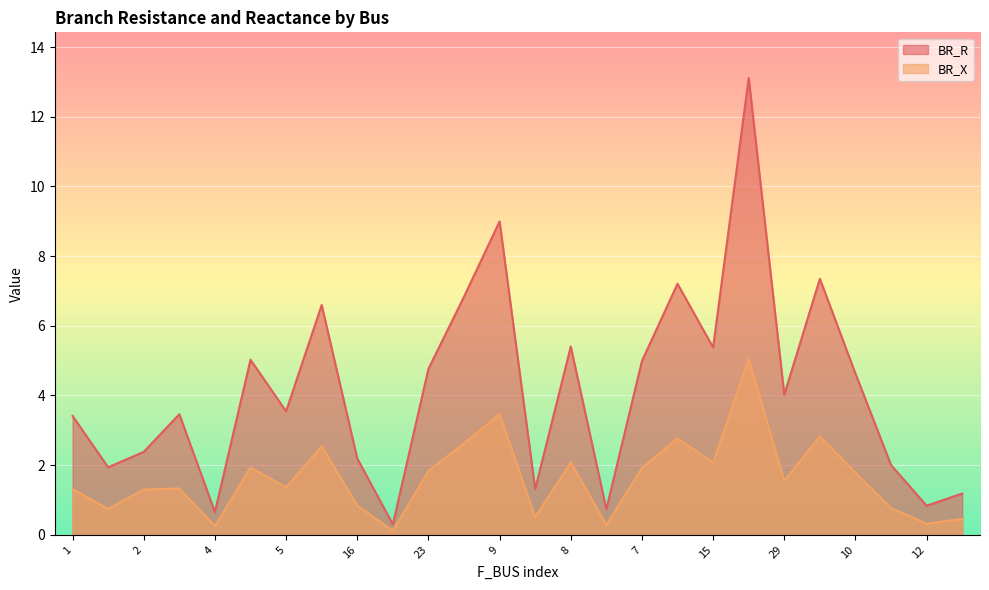

How many data points in BR_X are above 1?

17